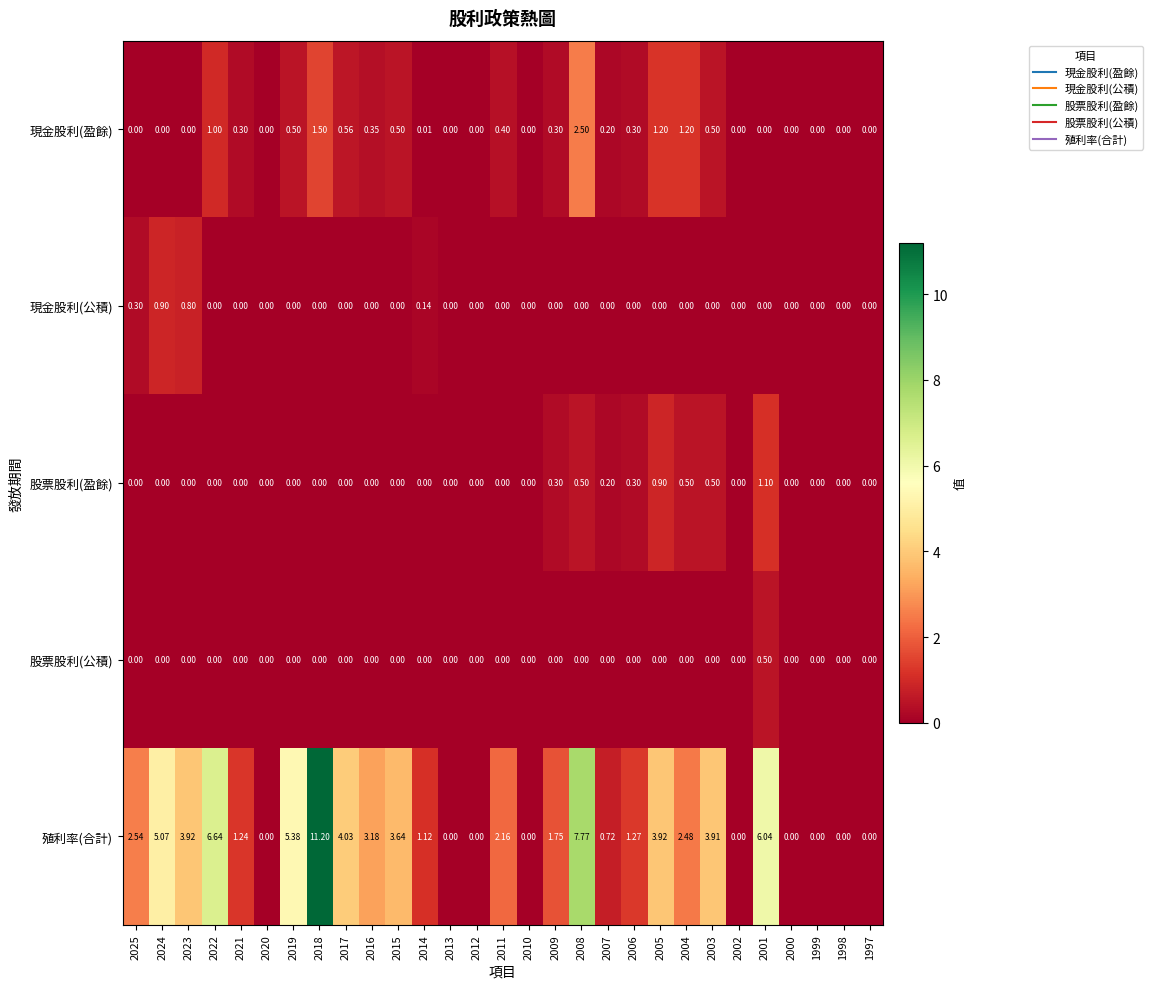

Rank the series by their maximum value, from lowest to highest.

股票股利(公積), 現金股利(公積), 股票股利(盈餘), 現金股利(盈餘), 殖利率(合計)